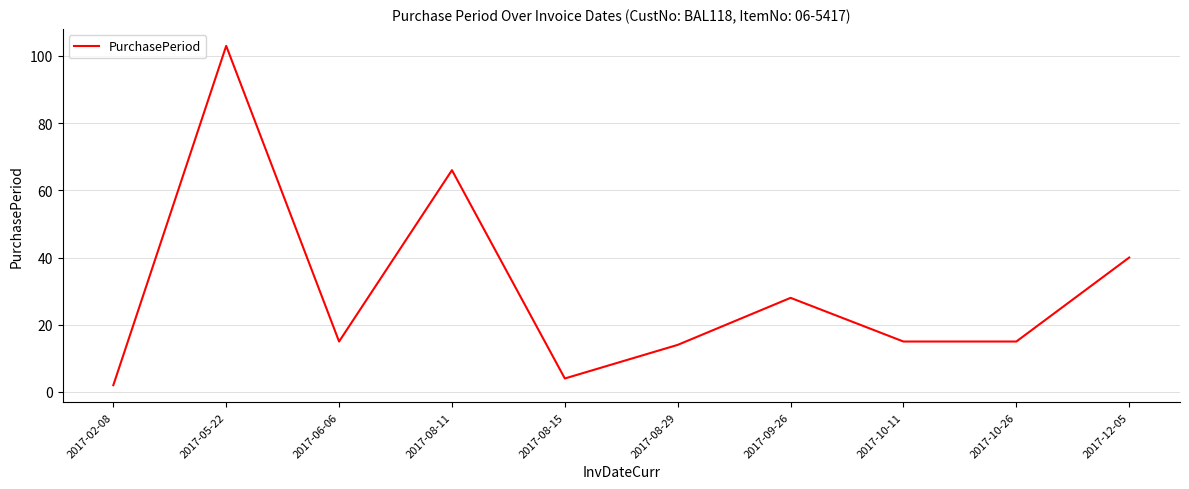

Reading left to right, extract all data points from this chart.

2017-02-08=2	2017-05-22=103	2017-06-06=15	2017-08-11=66	2017-08-15=4	2017-08-29=14	2017-09-26=28	2017-10-11=15	2017-10-26=15	2017-12-05=40